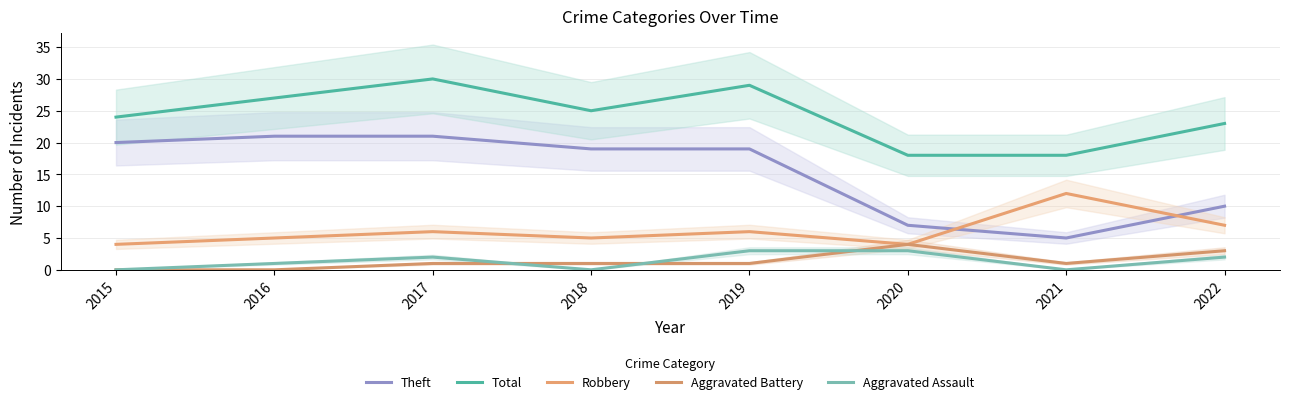

Which category has the highest value in the Aggravated Assault series?

2019